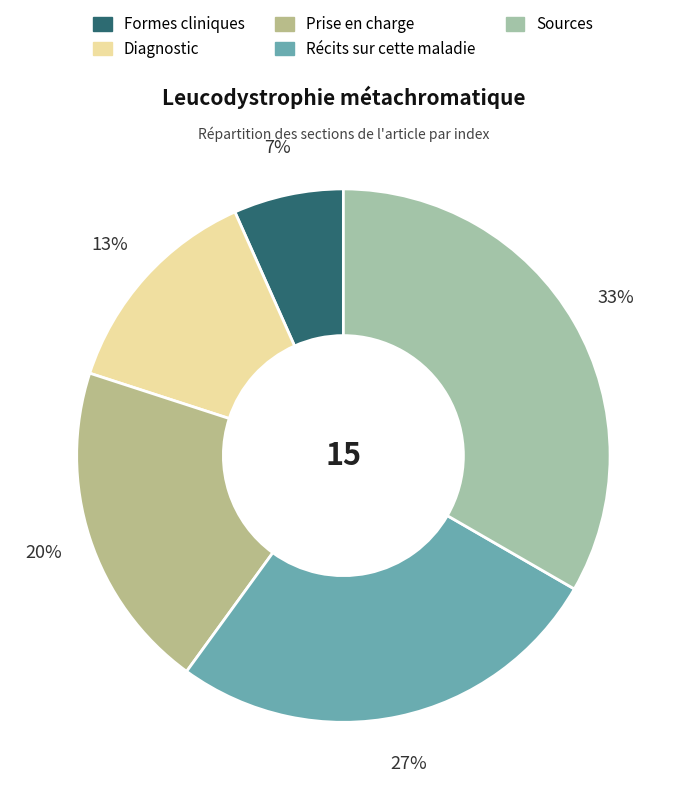

What is the smallest slice in the pie chart?

Formes cliniques